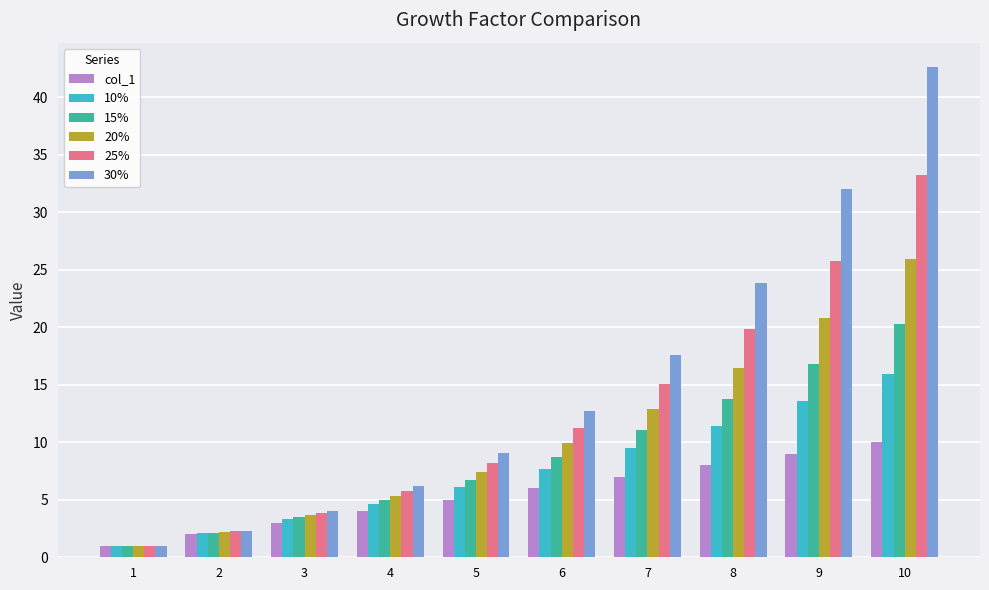

Is it true that 20% equals 12.9 at 7?

True